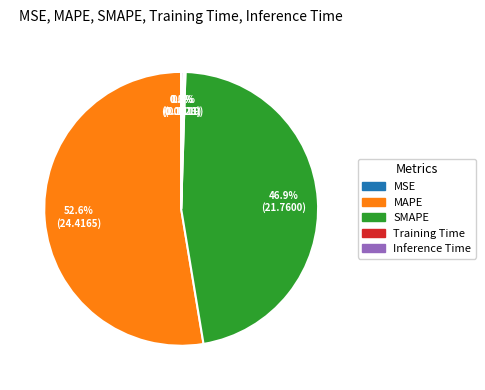

Is there any slice that represents more than half of the pie?

Yes